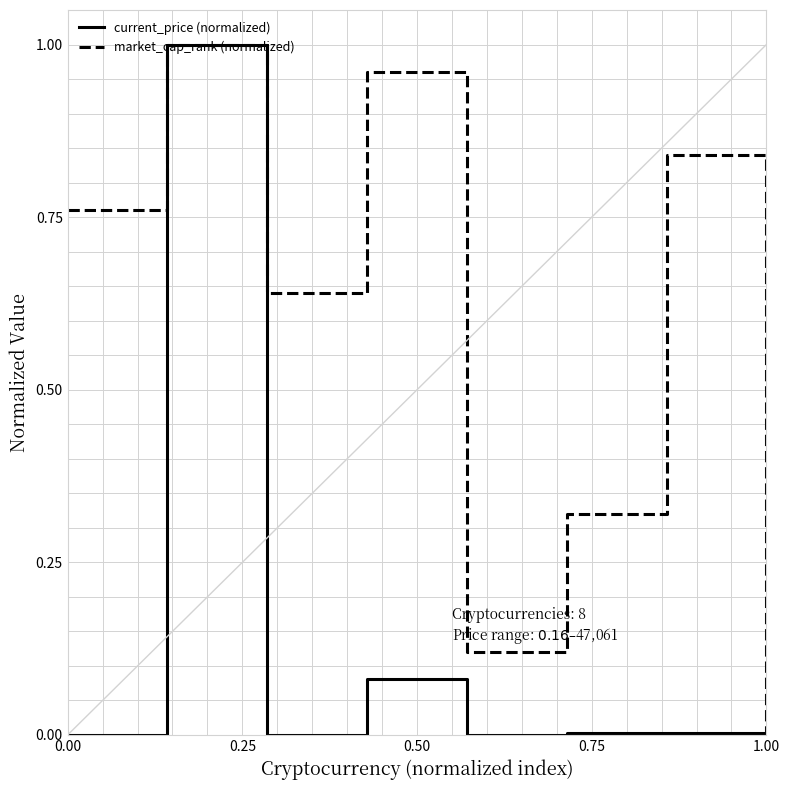

List the series in order of their overall mean, highest first.

market_cap_rank (normalized), current_price (normalized)